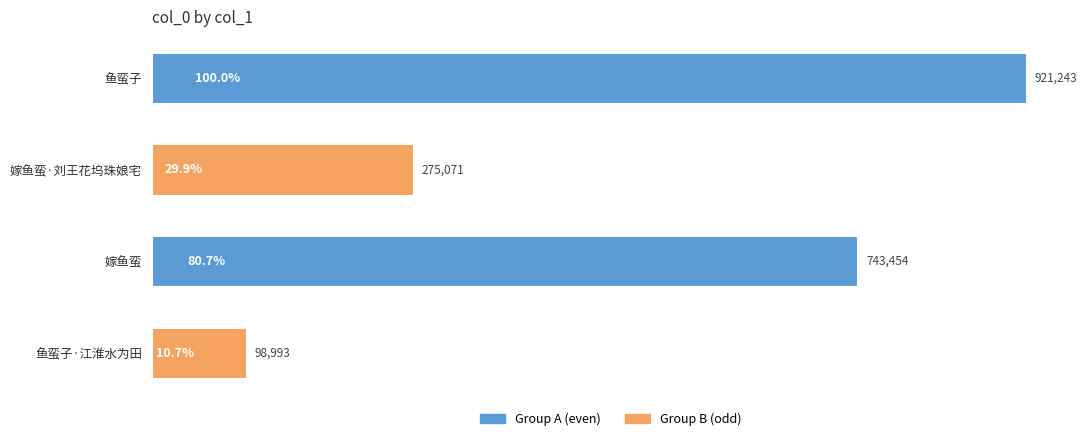

The chart shows a value of 921243 at 鱼蛮子. True or false?

True